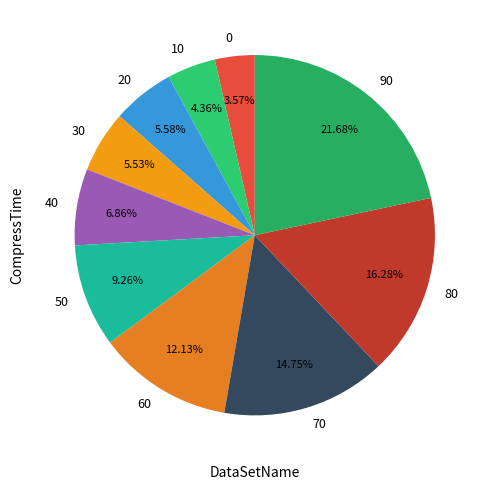

What percentage is the 50 slice, to the nearest percent?

9%